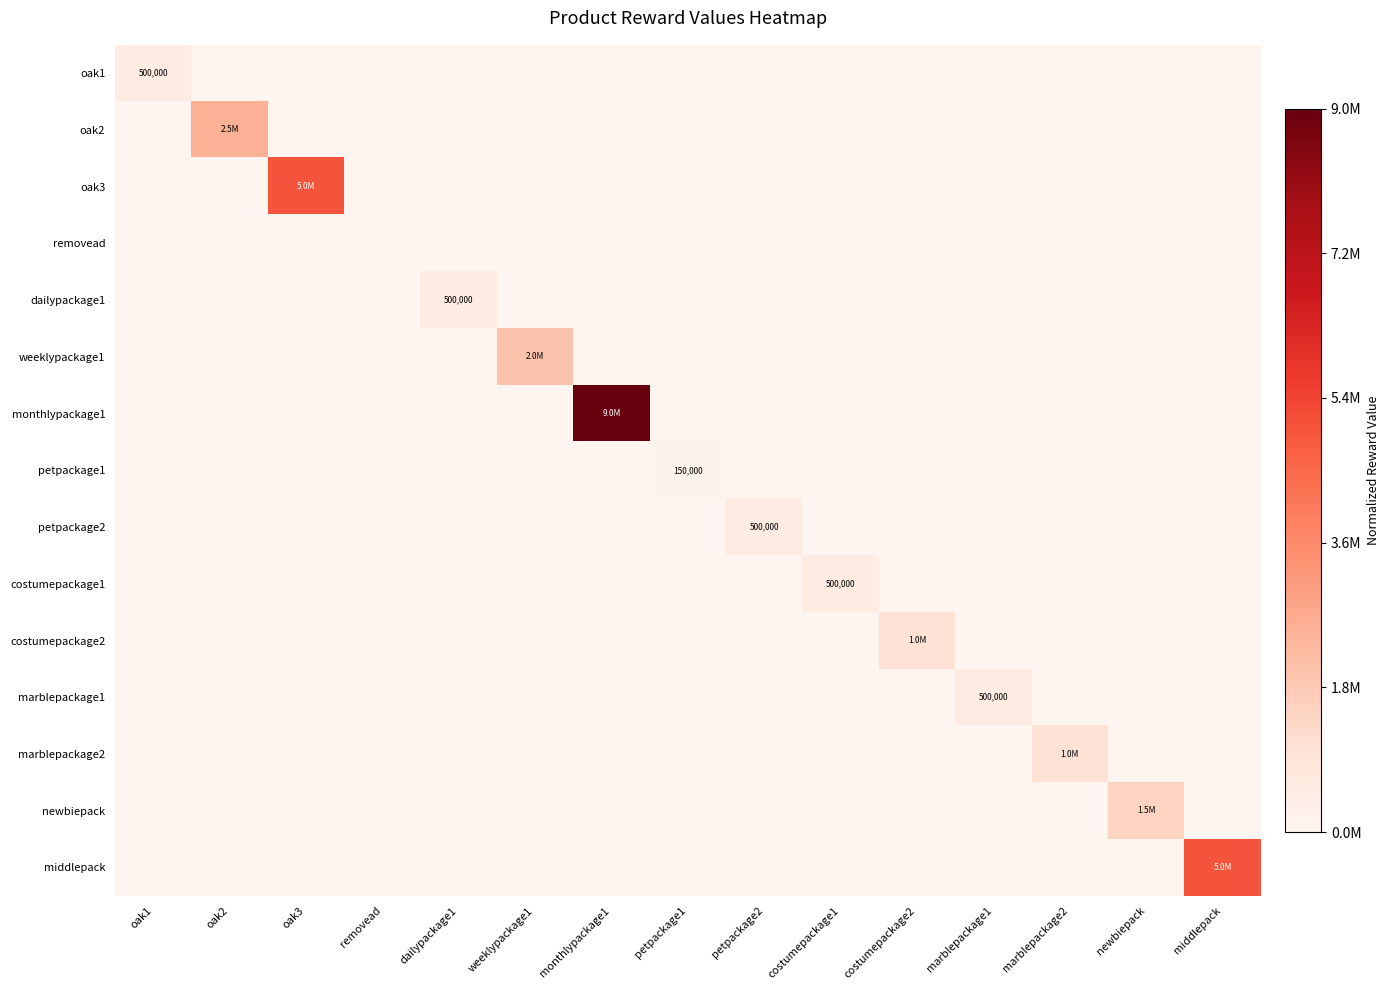

At dailypackage1, list the series in order from largest to smallest.

dailypackage1, oak1, oak2, oak3, removead, weeklypackage1, monthlypackage1, petpackage1, petpackage2, costumepackage1, costumepackage2, marblepackage1, marblepackage2, newbiepack, middlepack